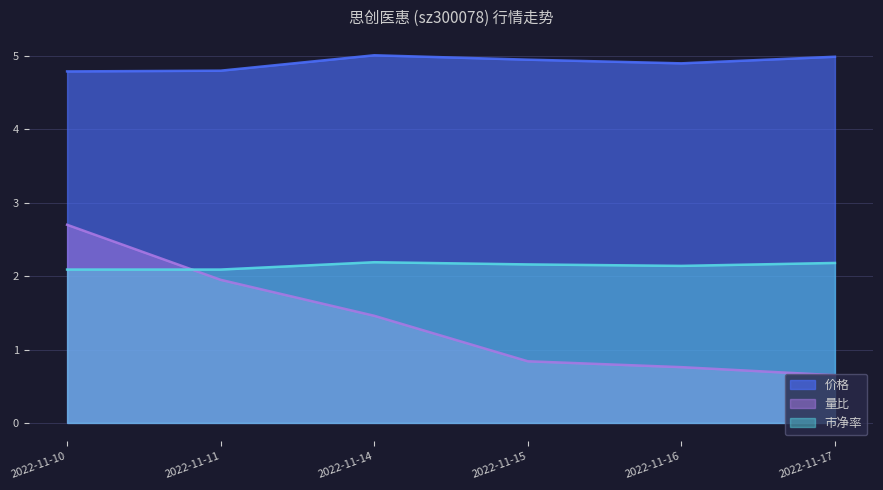

True or false: 价格 has a value of 2.5 at 2022-11-10.

False